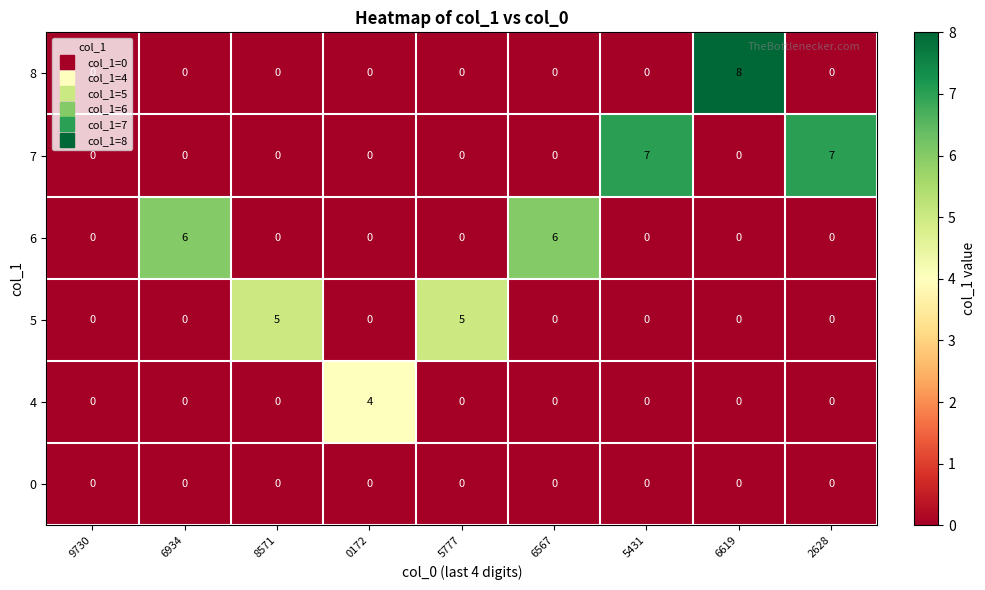

What is the difference between the maximum and minimum values in the 5 series?

5